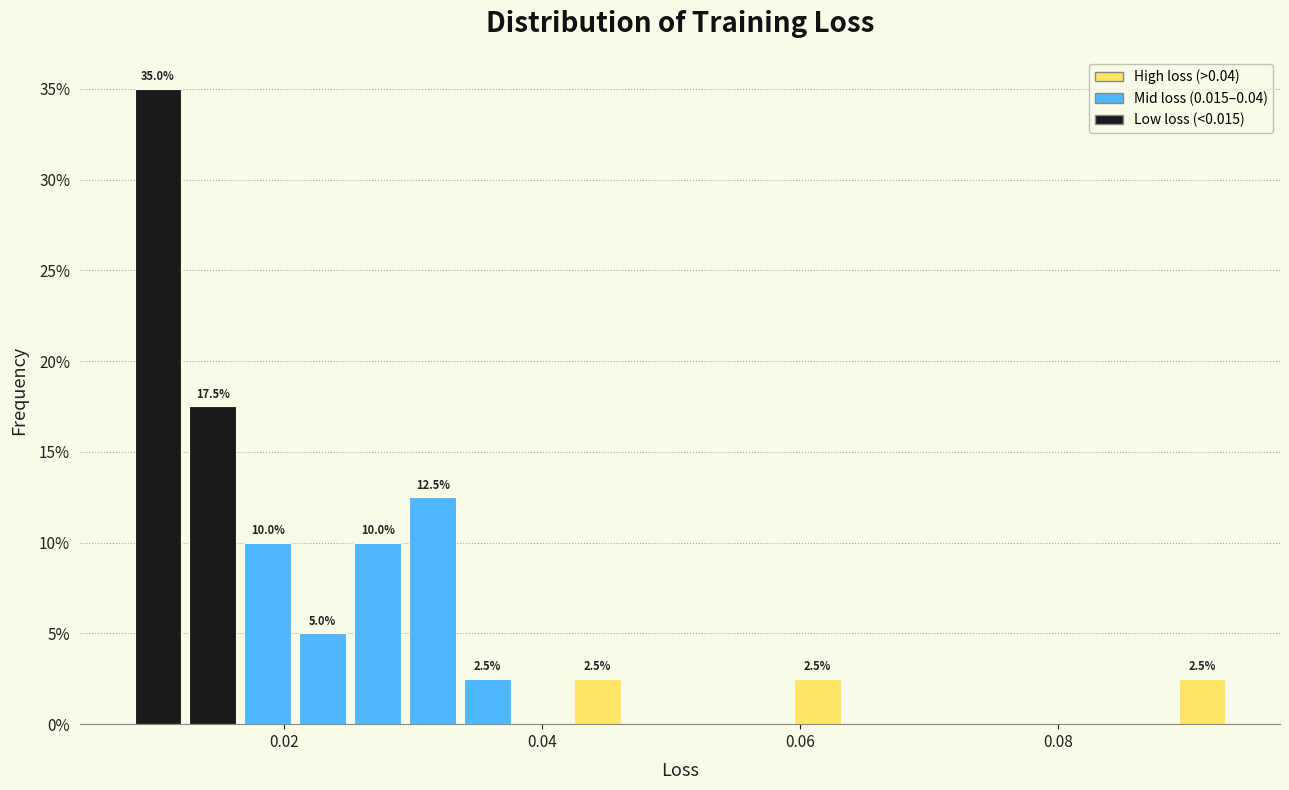

Around what value on the x-axis is the tallest bar? Give the approximate position of its centre, as read against the axis.

0.010